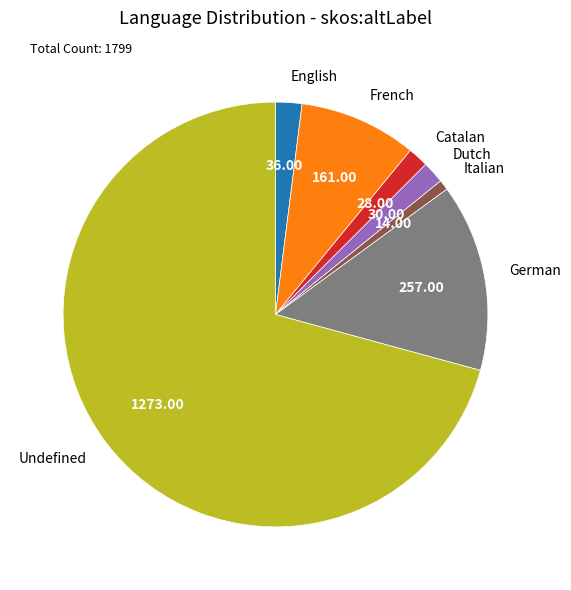

The French slice represents 9% of the pie. True or false?

True